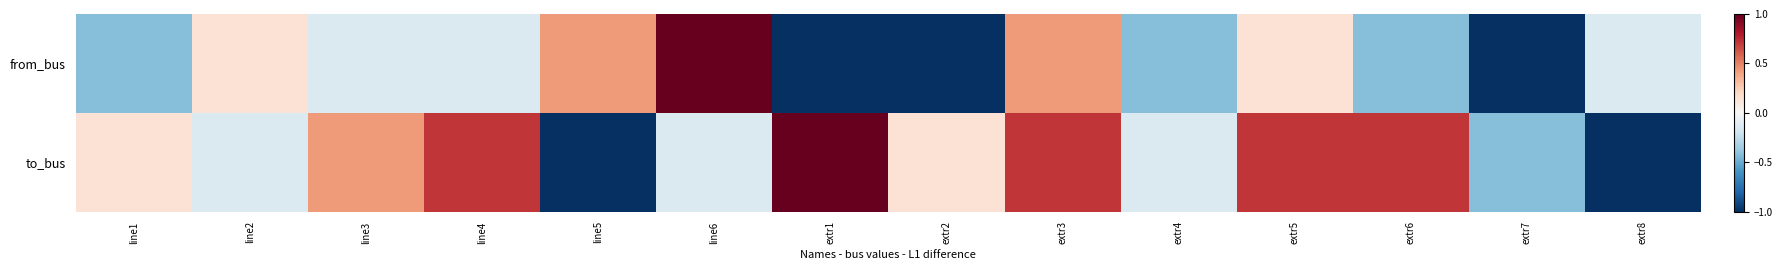

What is the difference between the highest and lowest values at extr3?

0.3